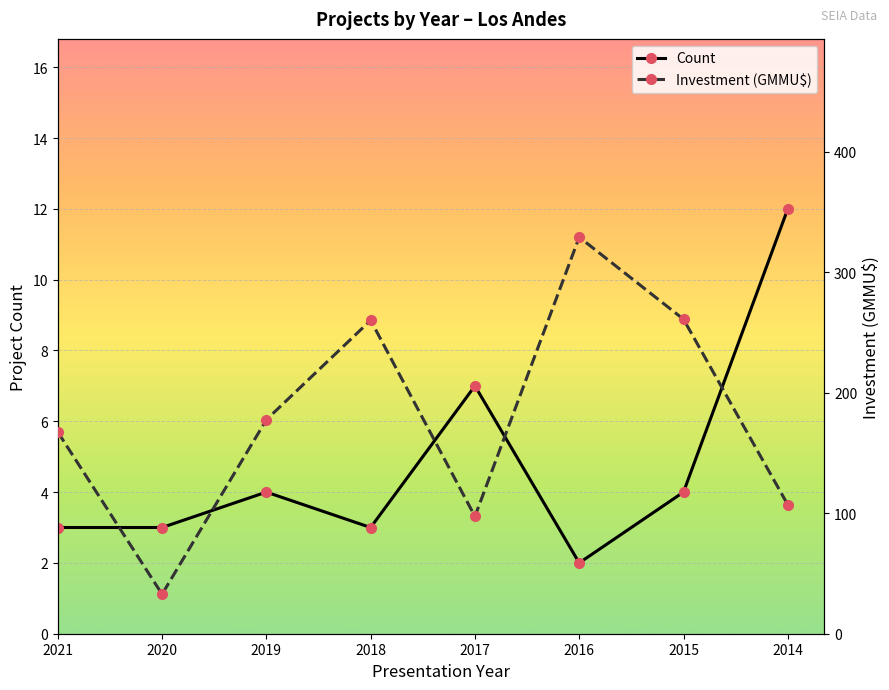

What is the greatest value displayed?

329.0